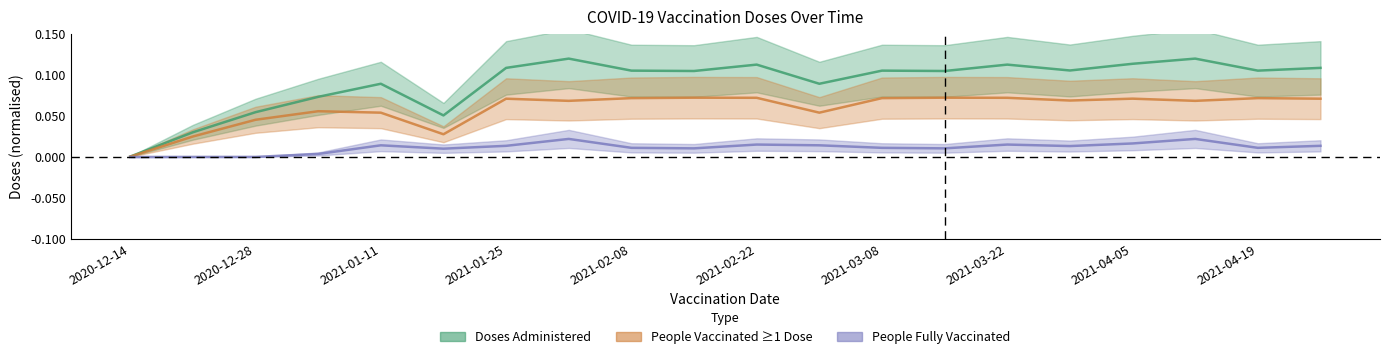

What are all the series names shown in the legend?

Doses Administered, People Vaccinated with at least One Dose, People Fully Vaccinated